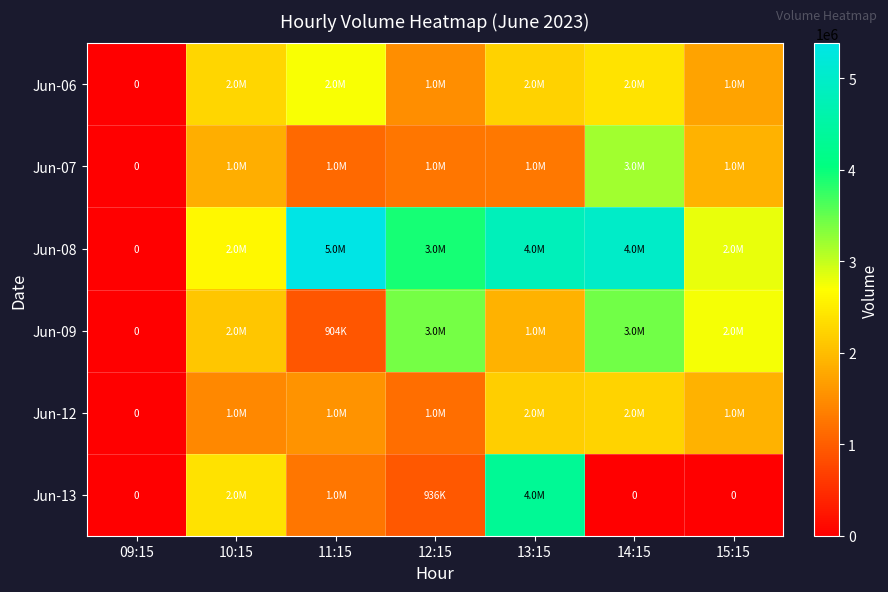

At how many categories does at least one series exceed 5176401?

1